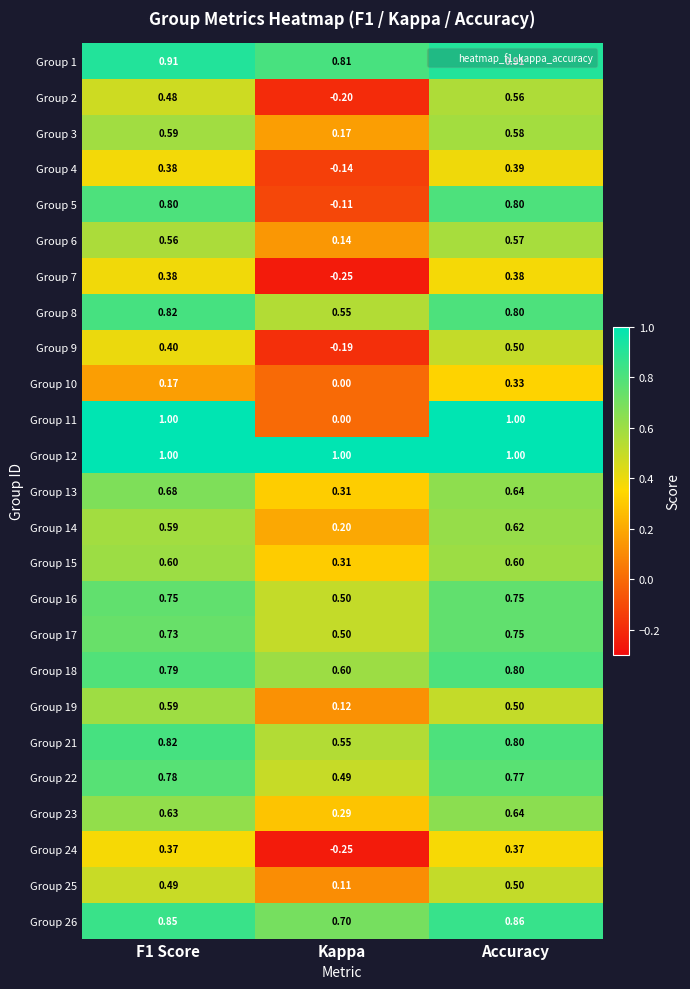

At which category does the chart reach its minimum across all series?

Kappa